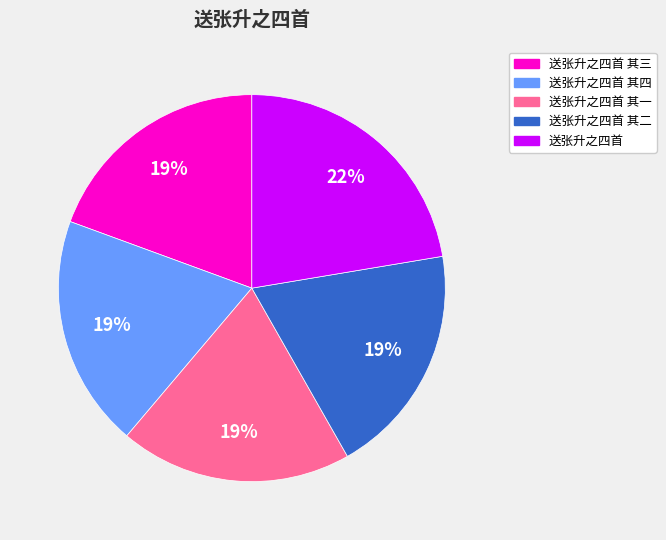

Which has a higher value, 送张升之四首 or 送张升之四首 其二?

送张升之四首